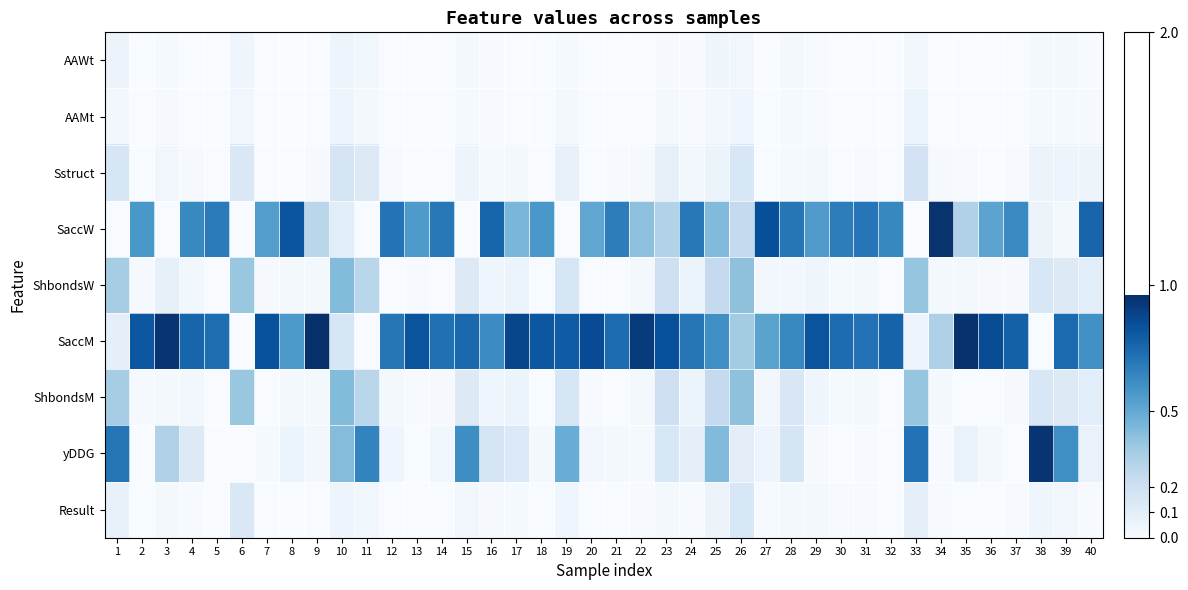

Between 4 and 9, which is larger?

9